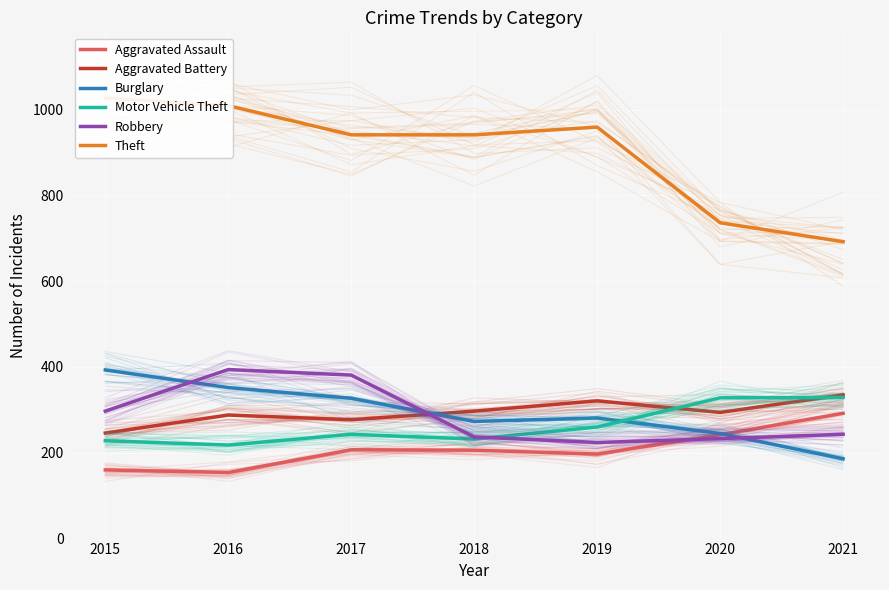

Does the chart display data point markers on the line(s)?

No